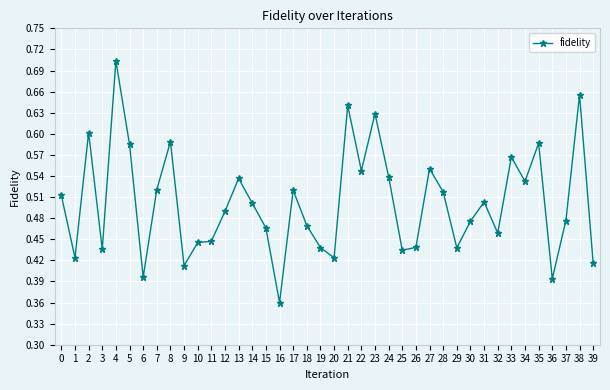

Where is the first local maximum?

2